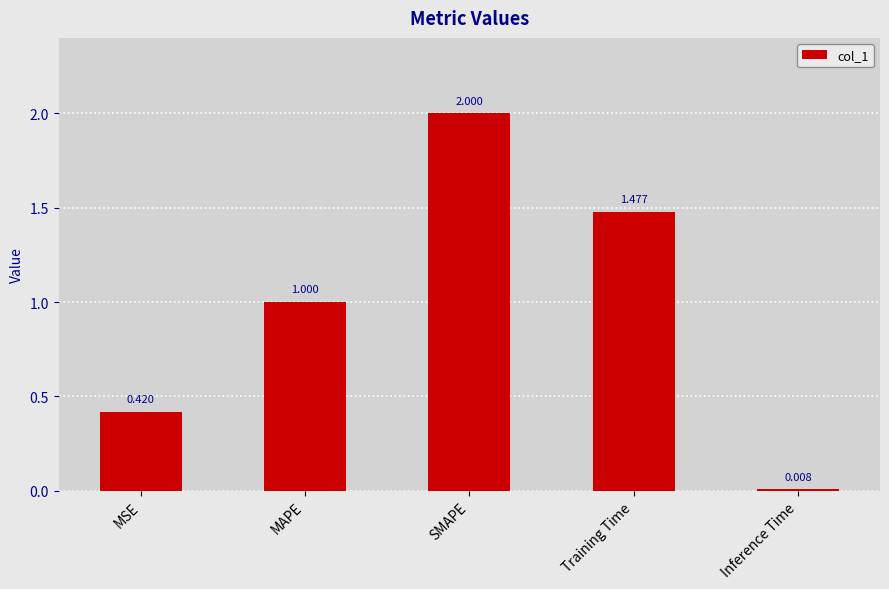

What is the value of the 3rd bar from the left?

2.0